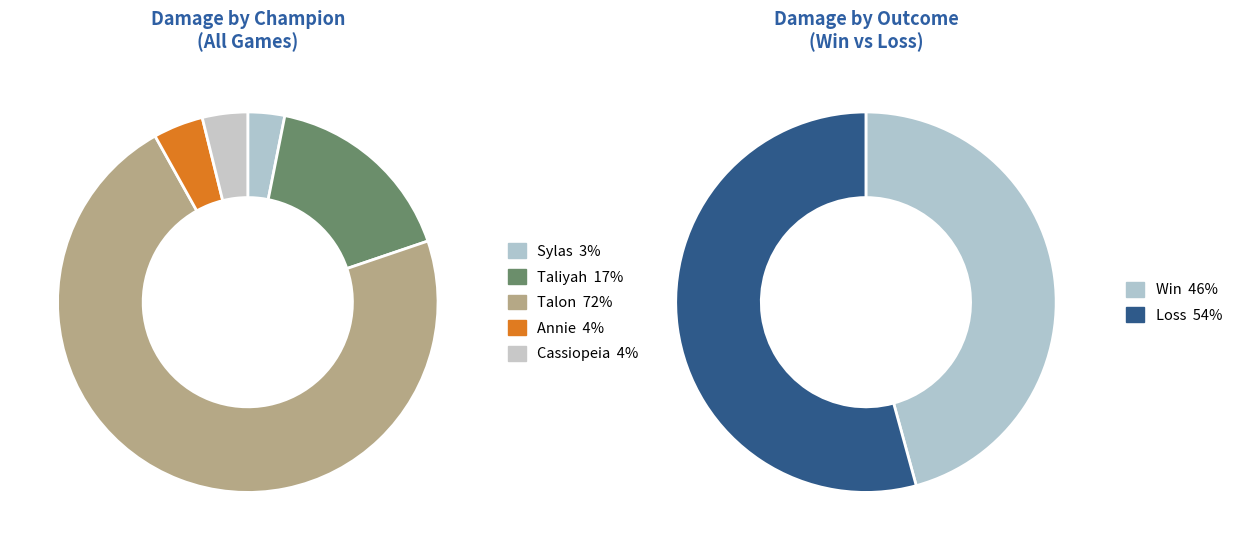

Which category has the biggest portion of the pie?

Talon